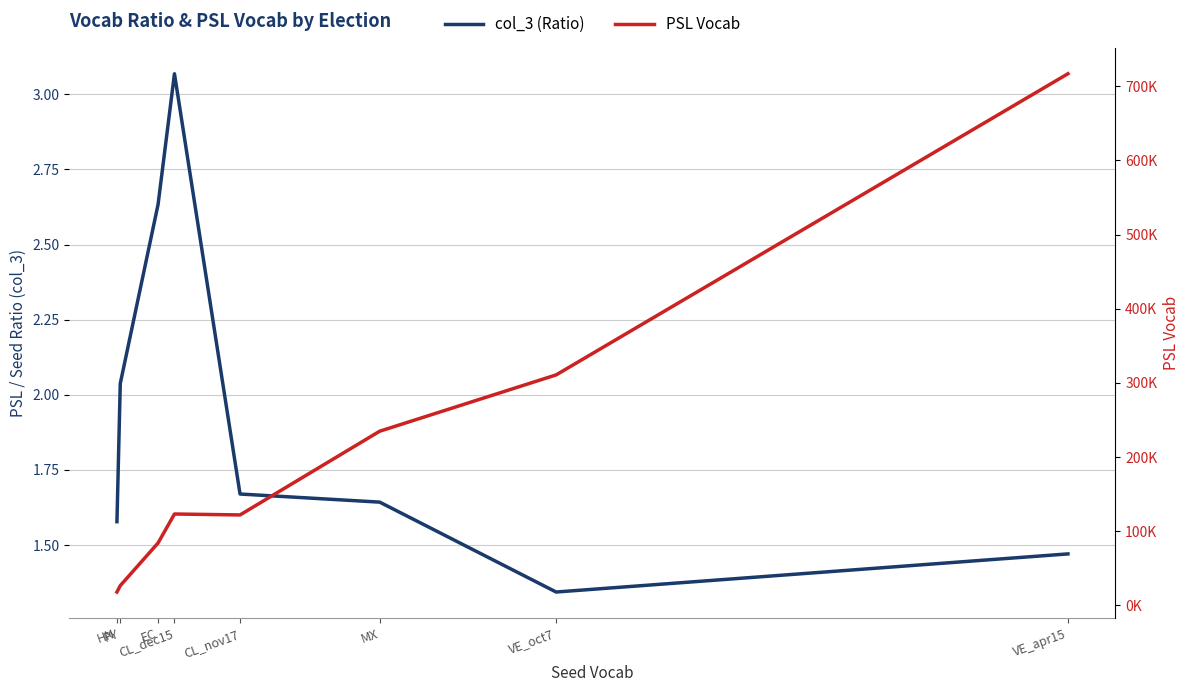

Which series has the widest spread of values?

PSL Vocab